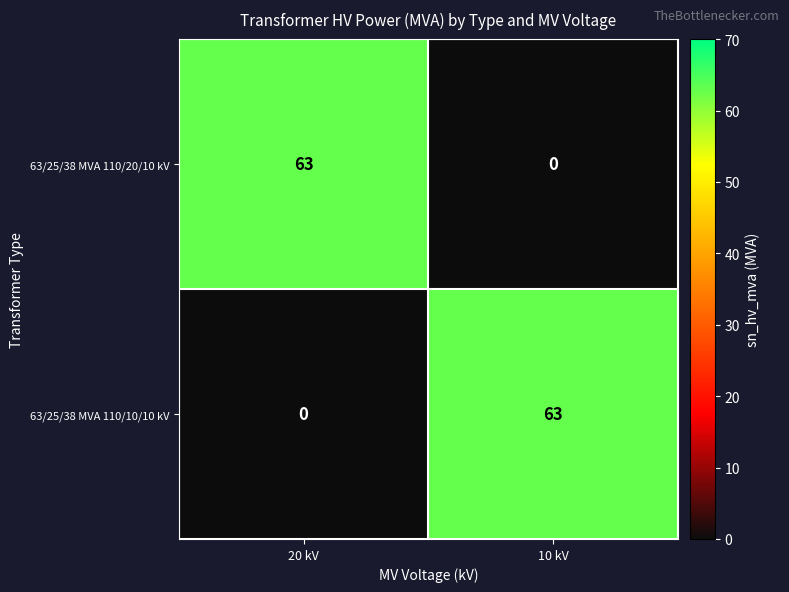

What is the difference between the highest and lowest values at 10 kV?

63